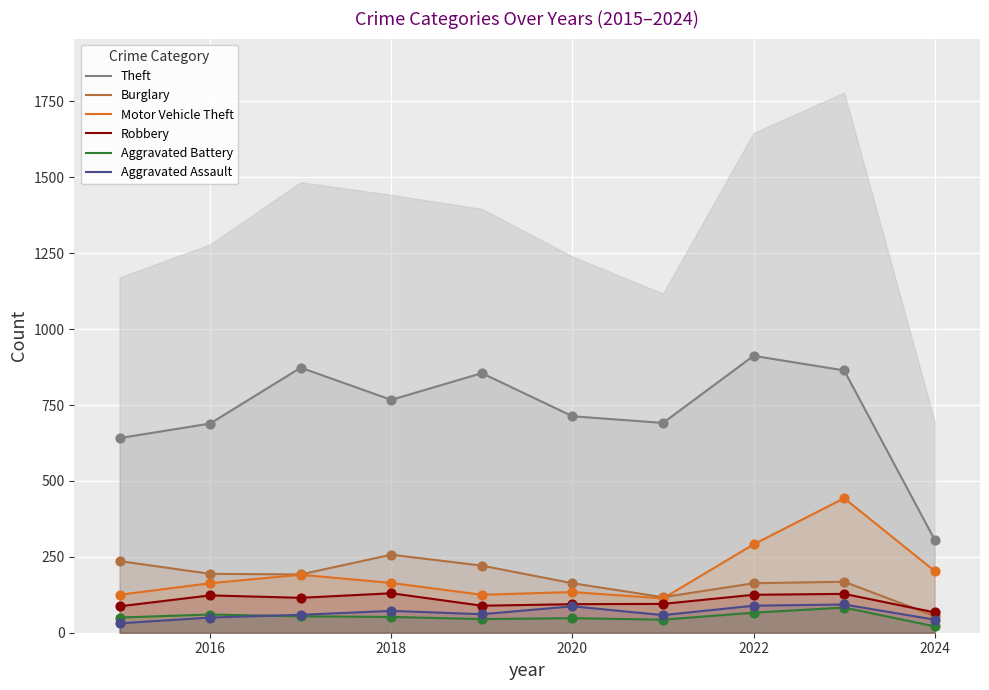

Which series has the largest total across all categories?

Theft